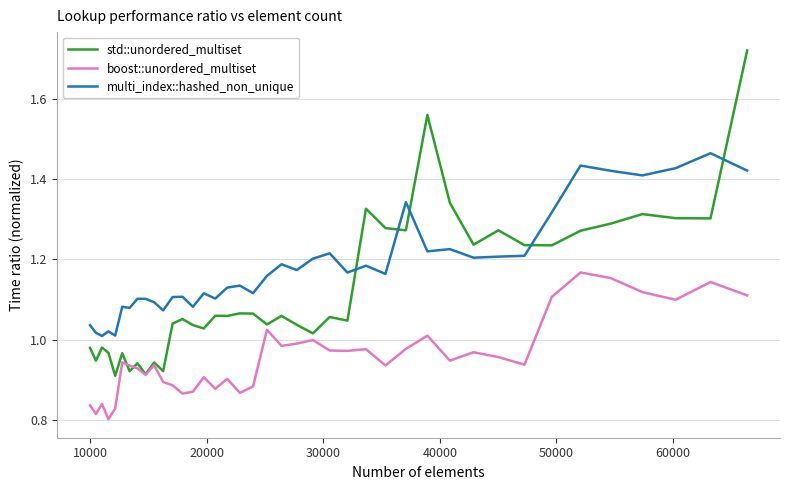

Which series has the largest total across all categories?

multi_index::hashed_non_unique